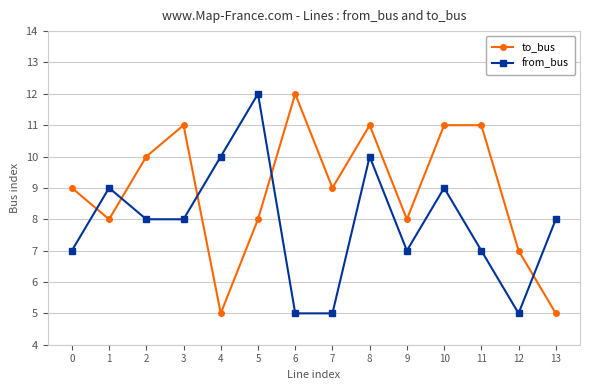

How many times do to_bus and from_bus cross each other?

5